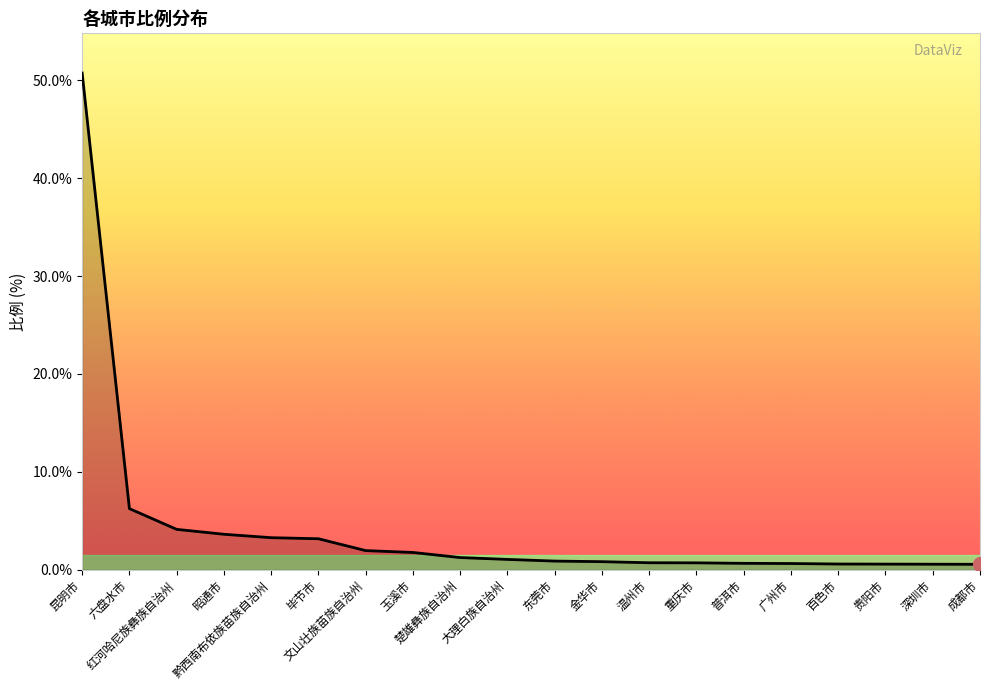

What is the minimum value shown in the chart?

0.6